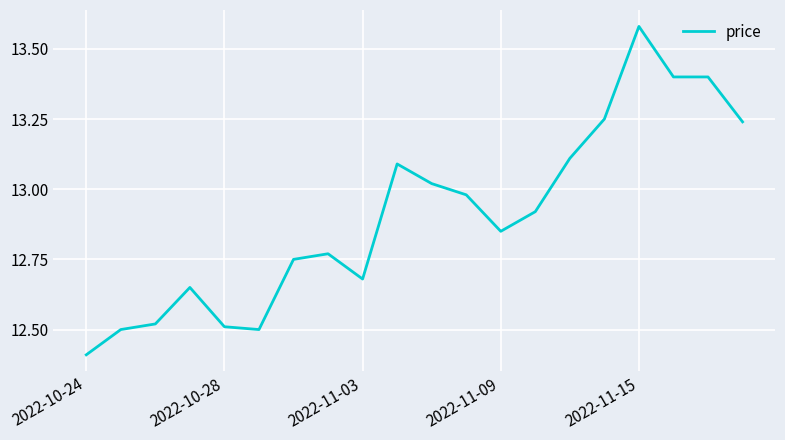

What is the difference between the maximum and second lowest values?

1.1